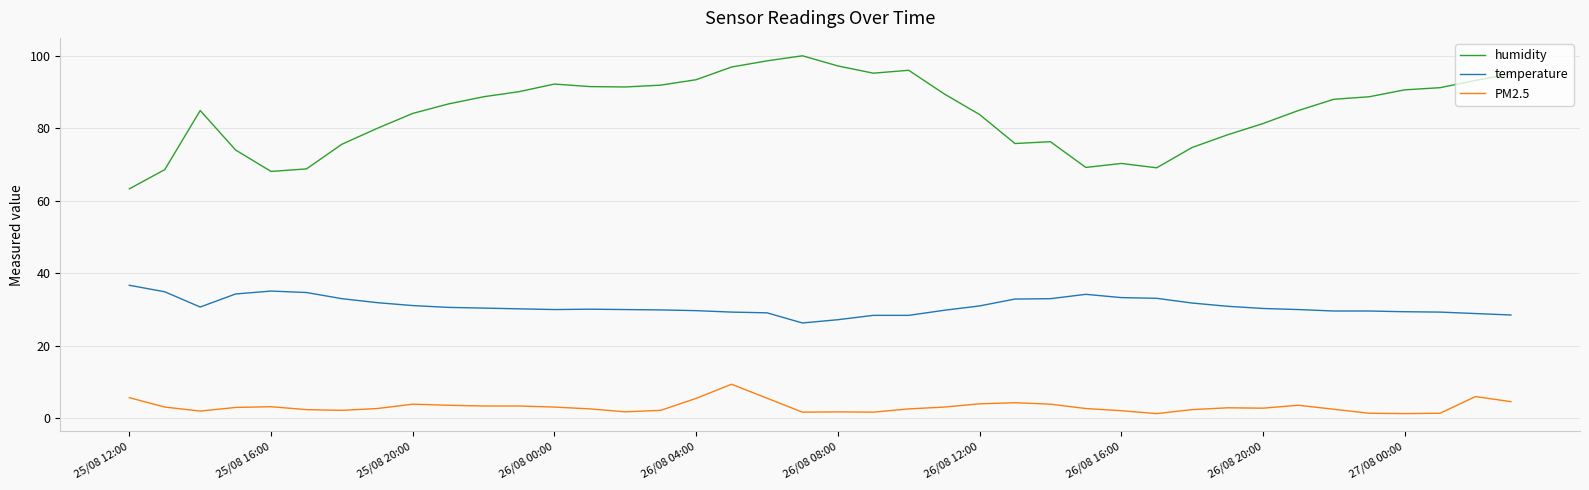

True or false: temperature and PM2.5 cross at least once.

False